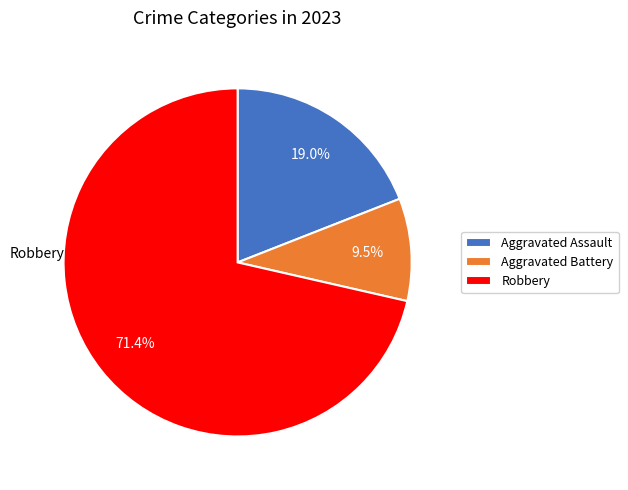

Which category has the biggest portion of the pie?

Robbery